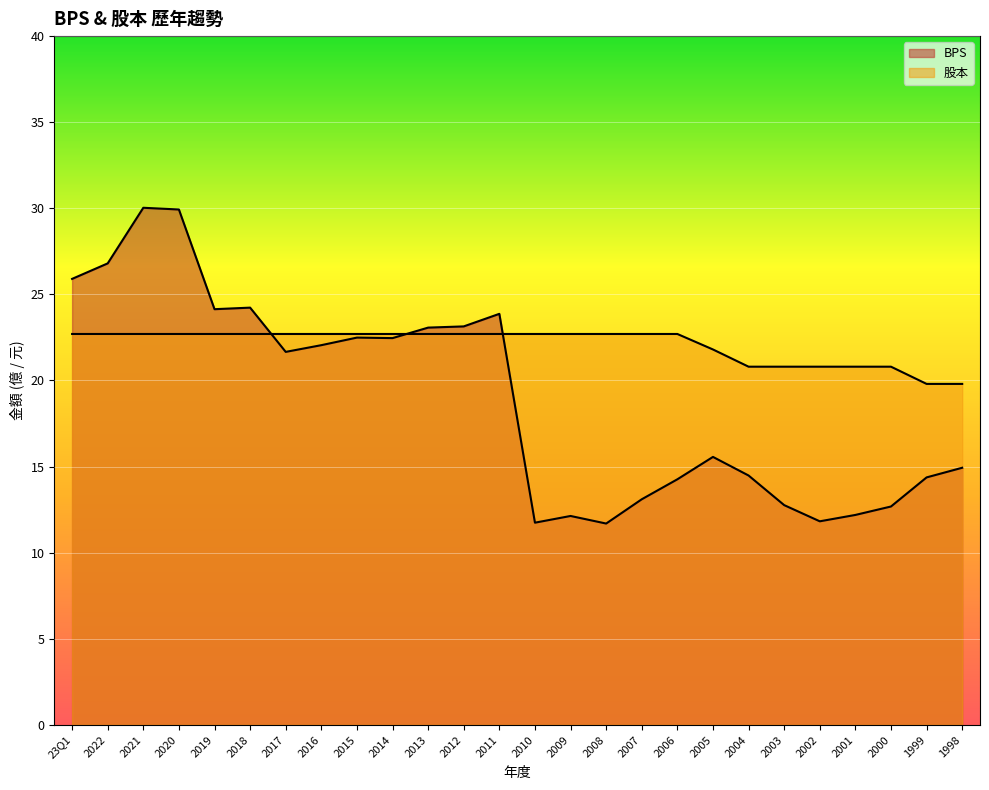

What is the sum of the BPS values at 2021 and 2020?

60.0